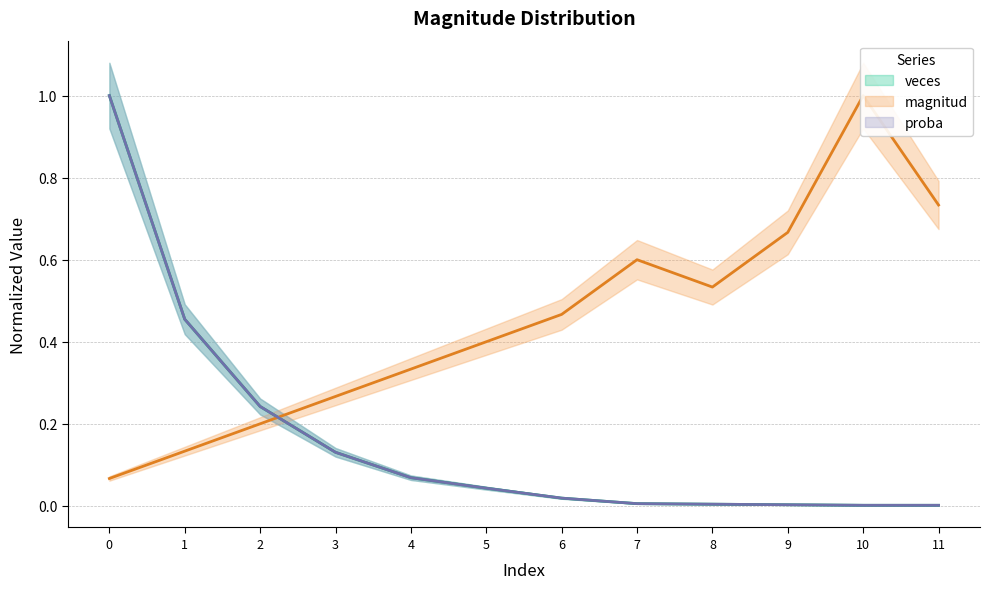

Is the value of proba at 6 greater than the value of magnitud at 4?

No